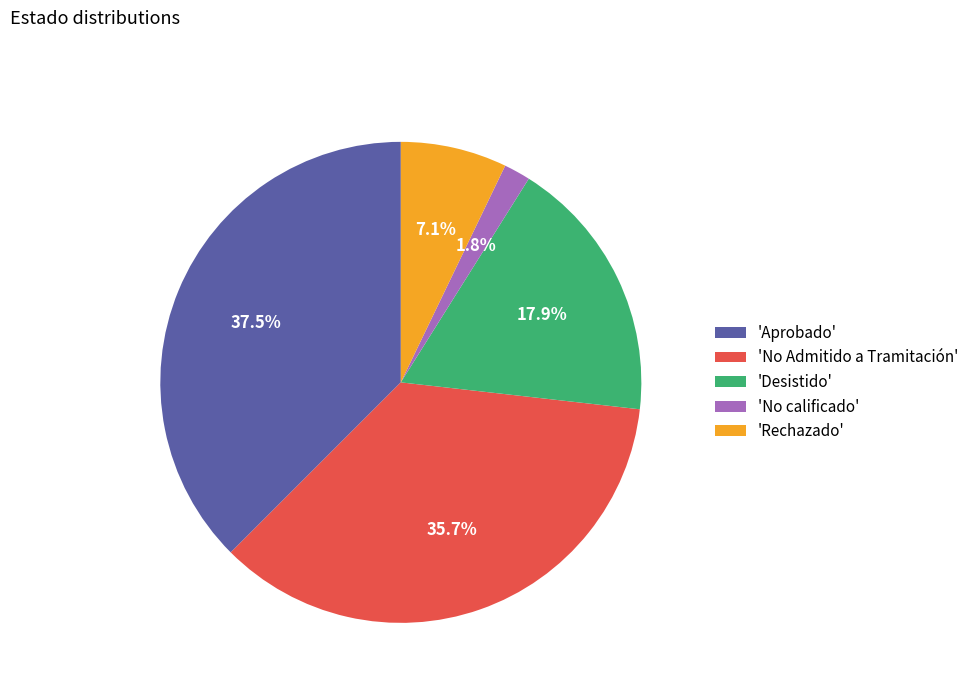

Count the number of slices in the pie.

5